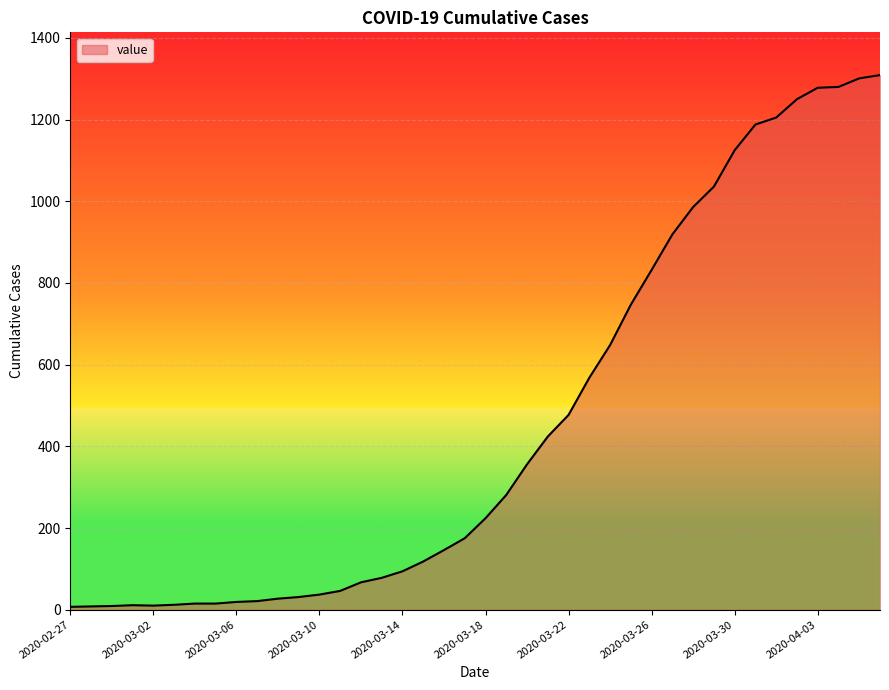

What is the maximum value shown in the chart?

1309